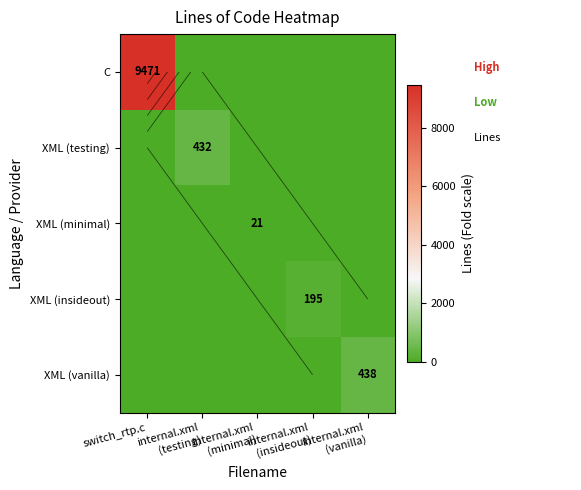

Rank the categories by C value from lowest to highest.

internal.xml (testing), internal.xml (minimal), internal.xml (insideout), internal.xml (vanilla), switch_rtp.c